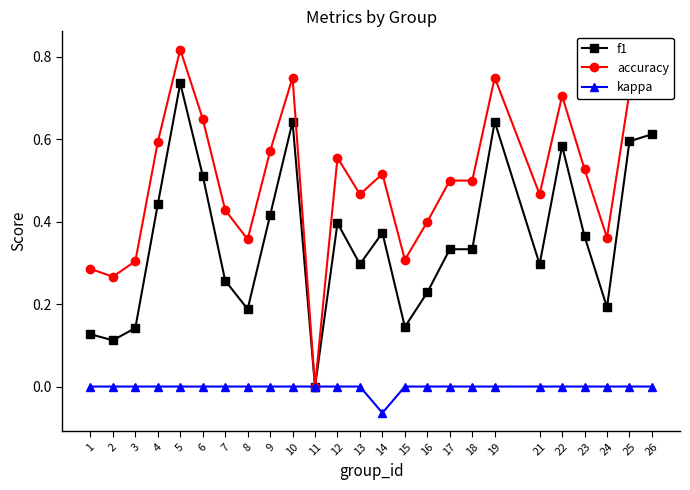

Is it true that kappa equals 0.0 at 7?

True